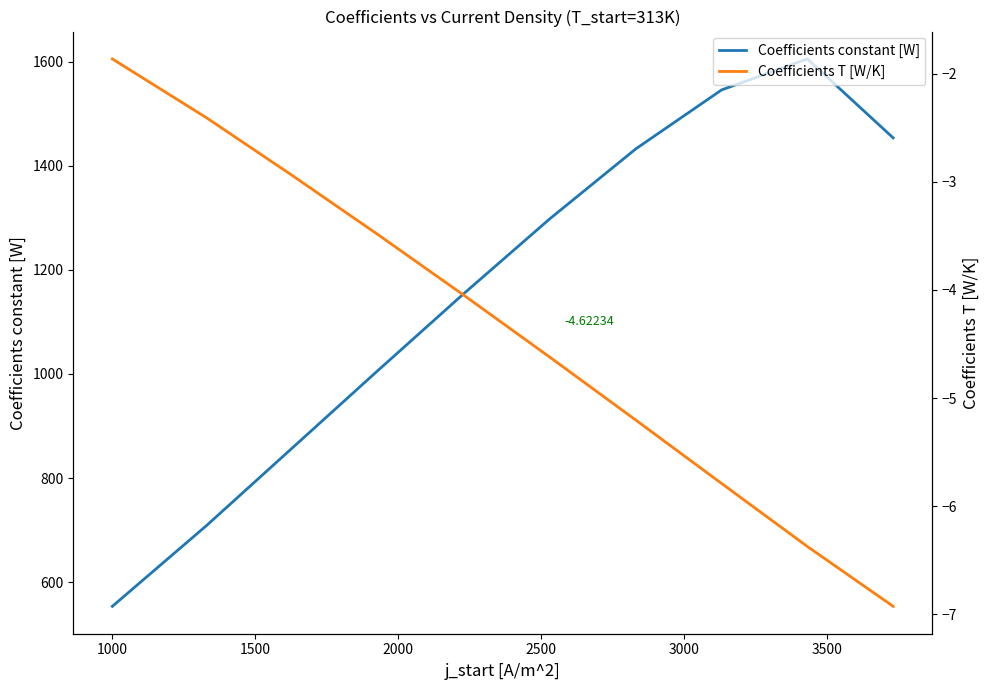

What is the maximum value for Coefficients constant [W]?

1605.6